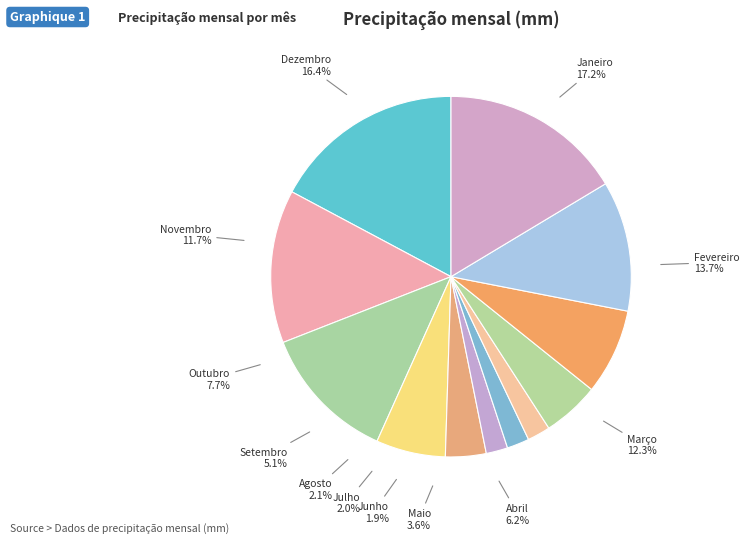

To the nearest percent, what is the difference between the Março and Dezembro slice percentages?

4%